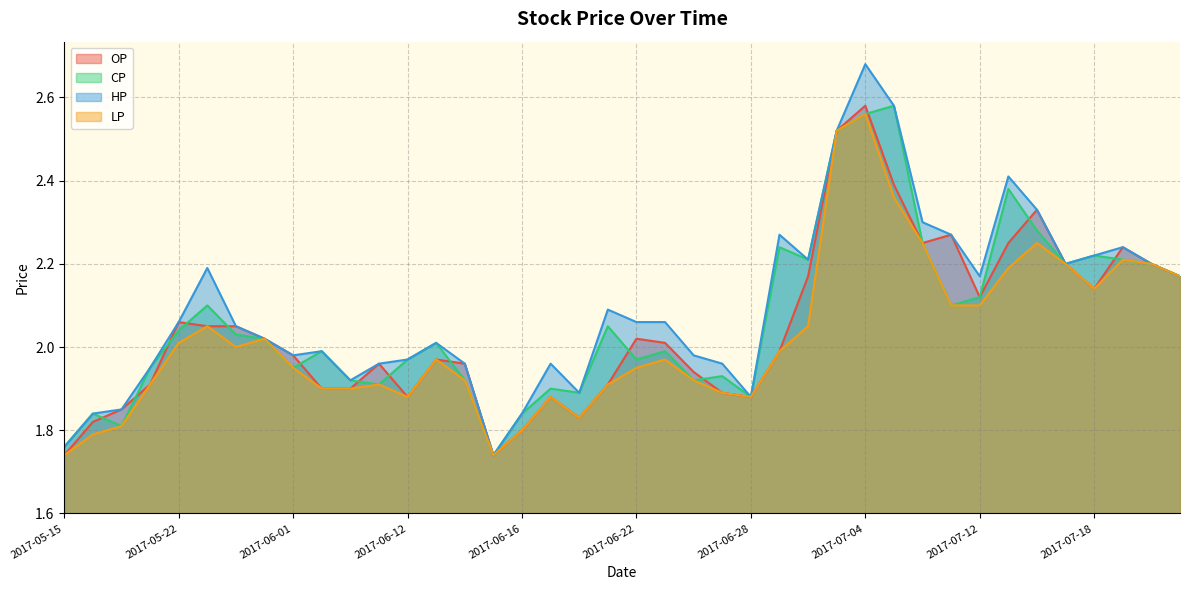

Where is the first local minimum for HP?

2017-06-01